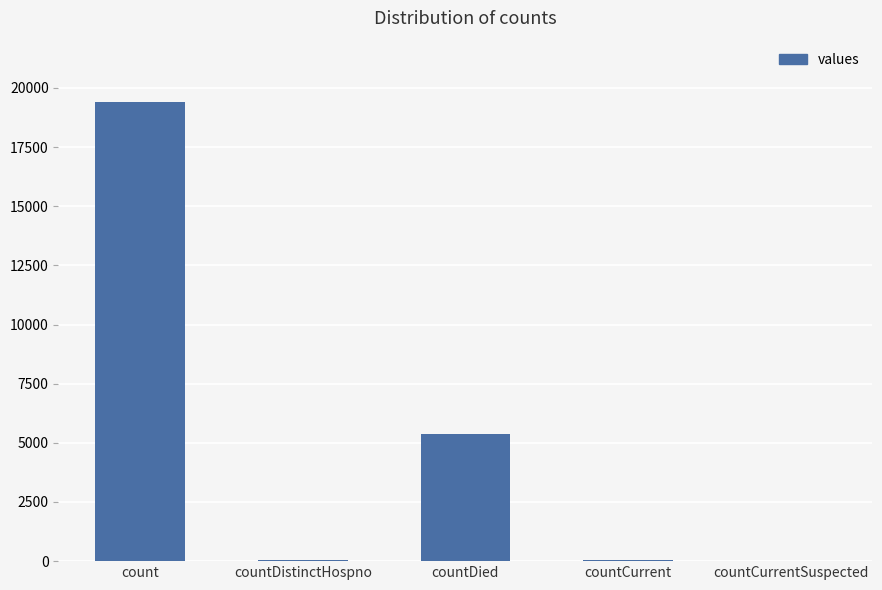

Where is the data nearest to the value 9710?

countDied